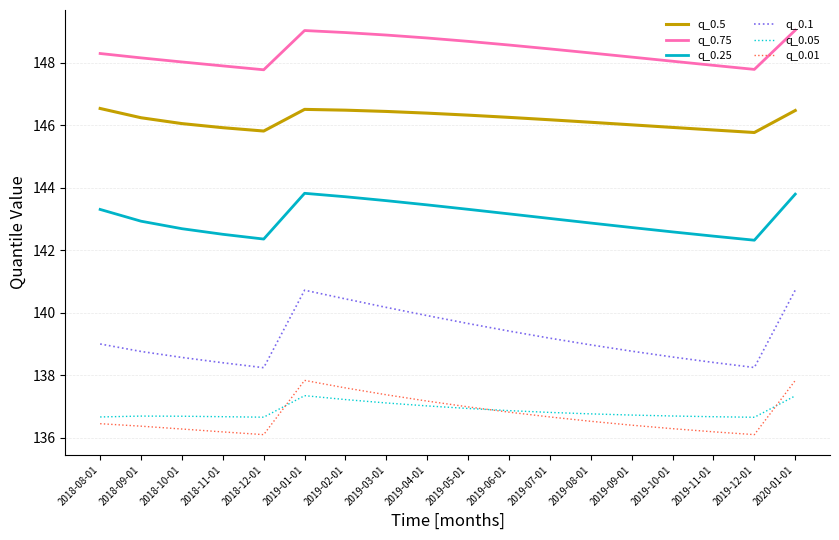

How many categories are shown in the chart?

18